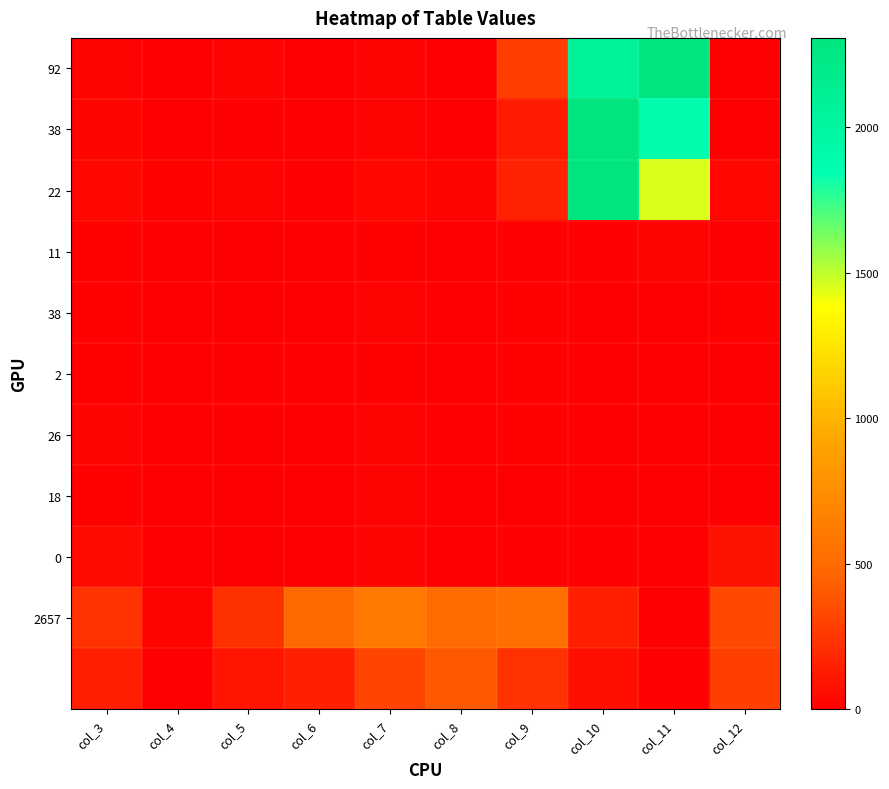

How many distinct data groups are displayed?

11